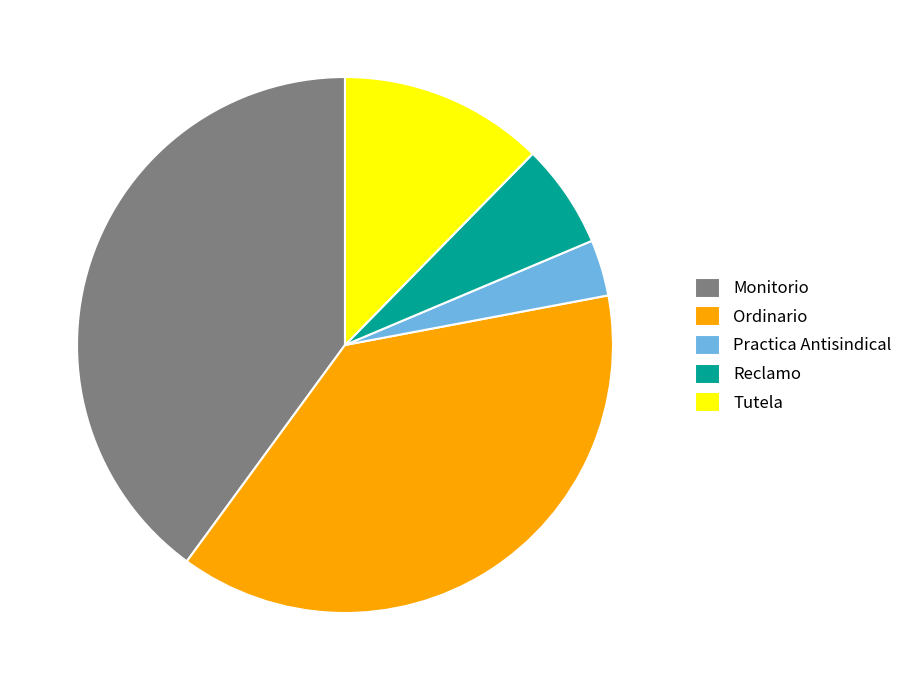

Which slice is the largest?

Monitorio